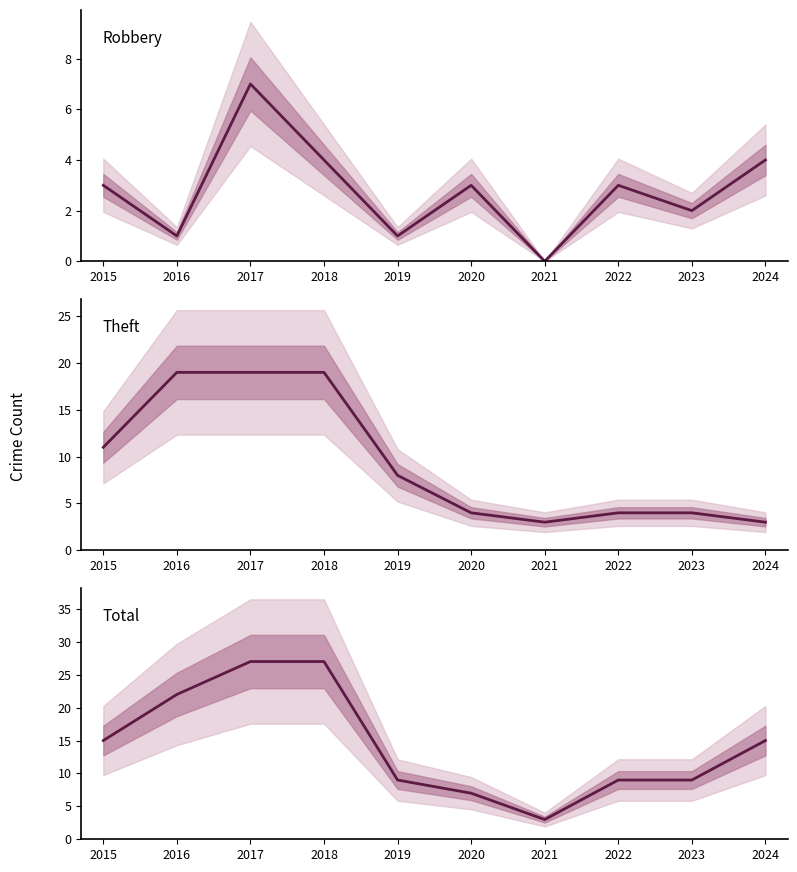

How many data points in Robbery are above 3?

3